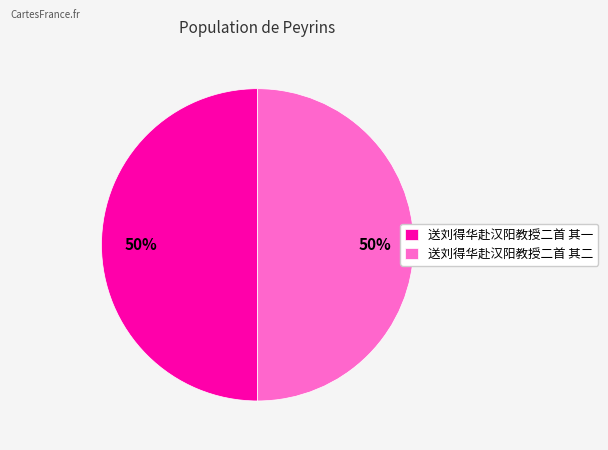

Approximately how many times larger is the value at 送刘得华赴汉阳教授二首 其二 compared to 送刘得华赴汉阳教授二首 其一?

1.0